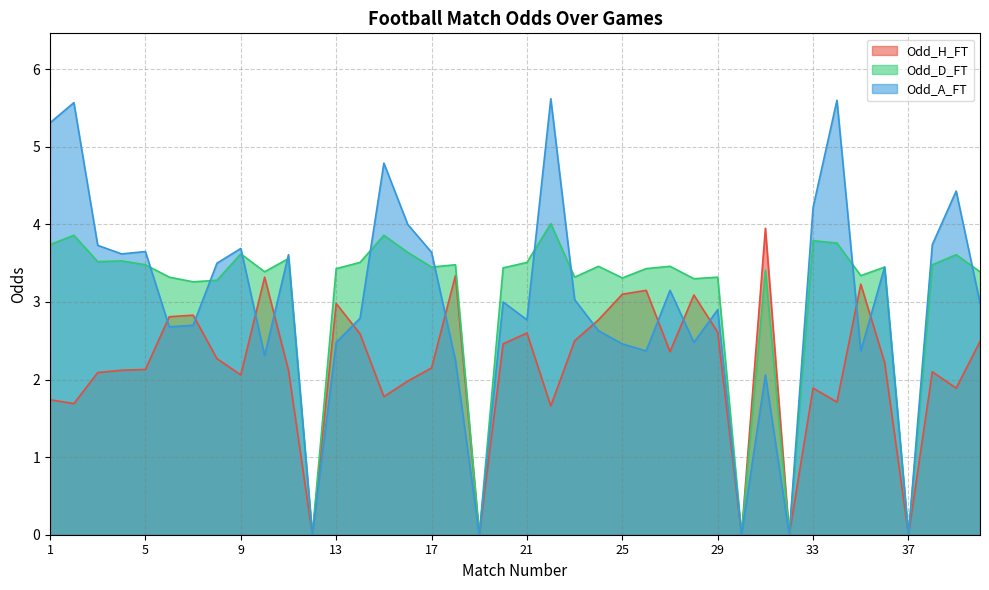

Count the number of categories in the chart.

40